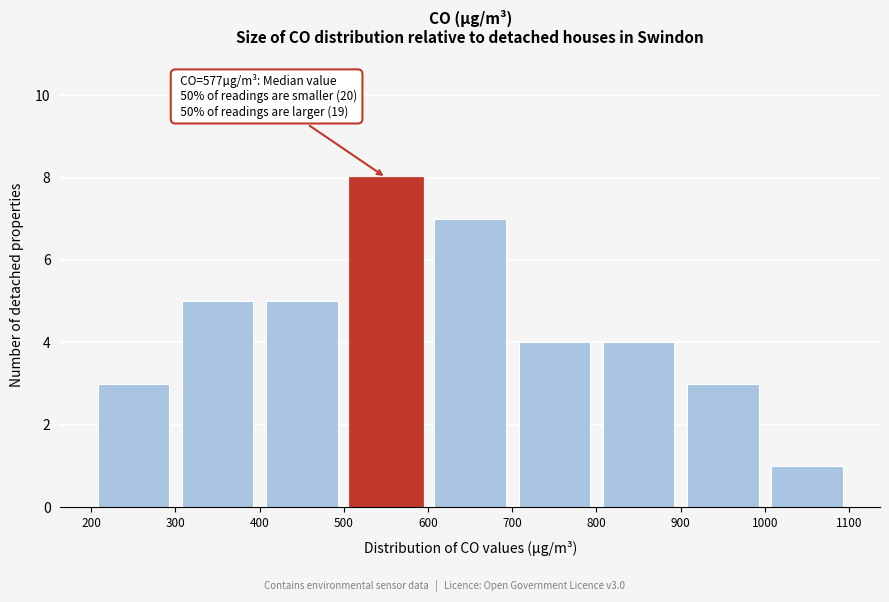

Over which range of the x-axis is the bar tallest?

500 to 600